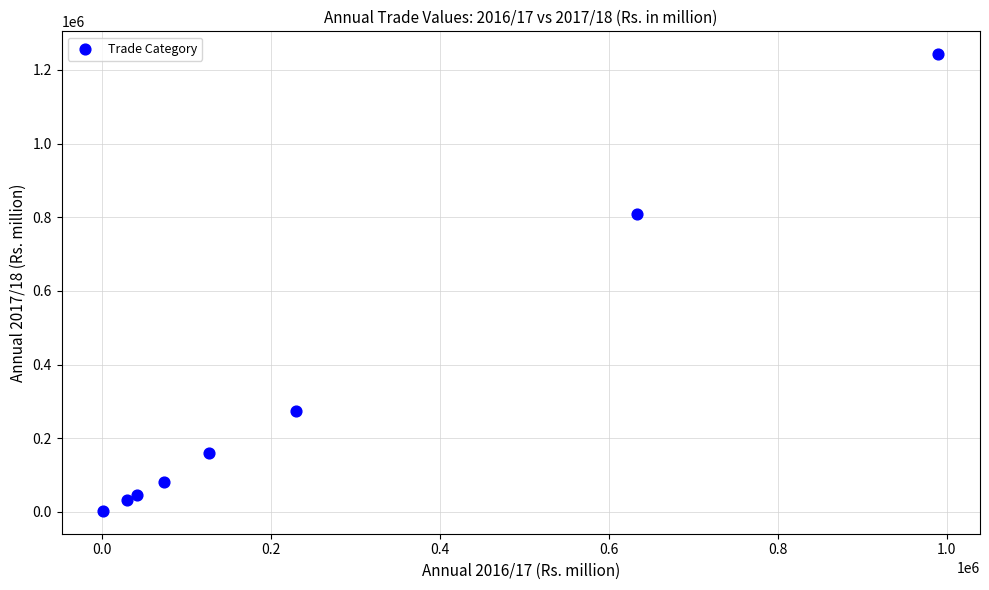

What Y value in the scatter plot is closest to 622632?

809814.2